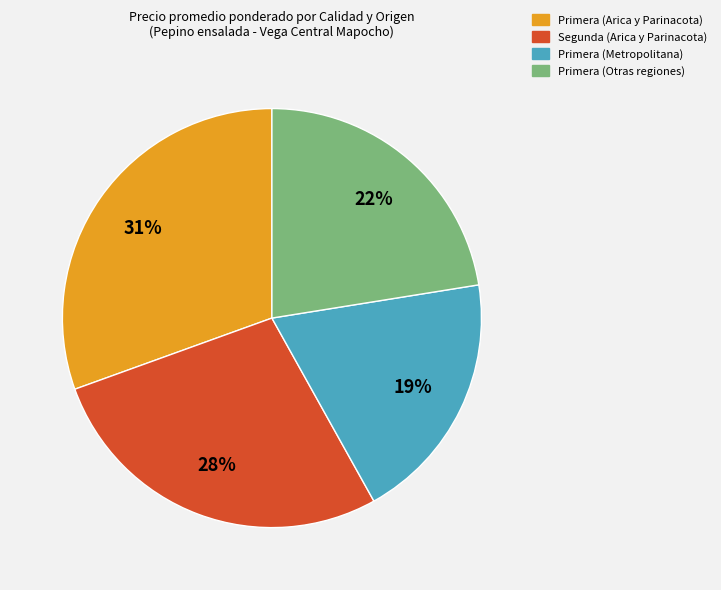

Combined, do Primera (Metropolitana) and Segunda (Arica y Parinacota) account for over 50%?

No